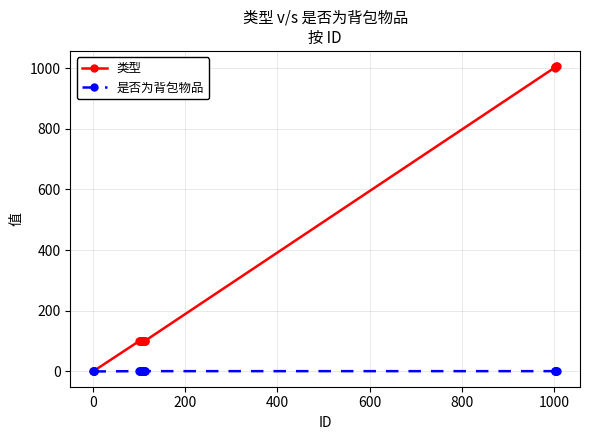

What is the difference between the maximum and minimum values in the 是否为背包物品 series?

1